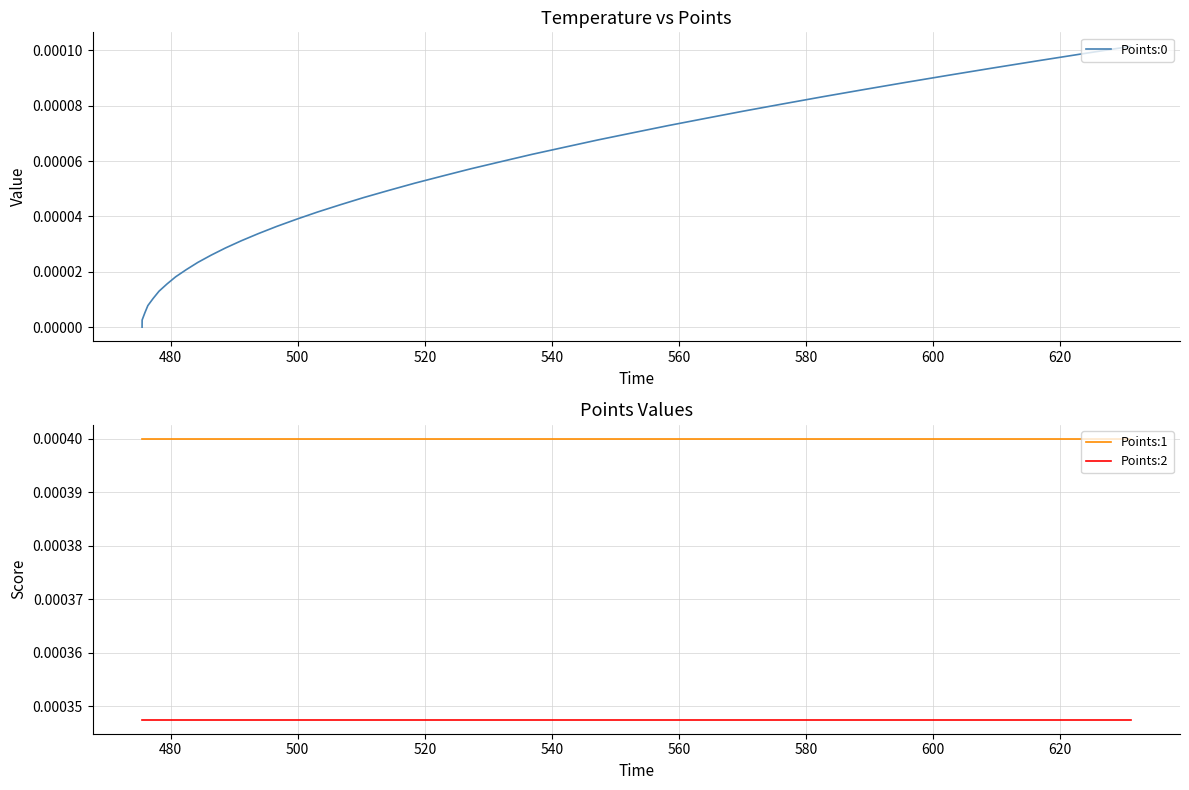

True or false: Points:2 and Points:1 intersect in this chart.

False